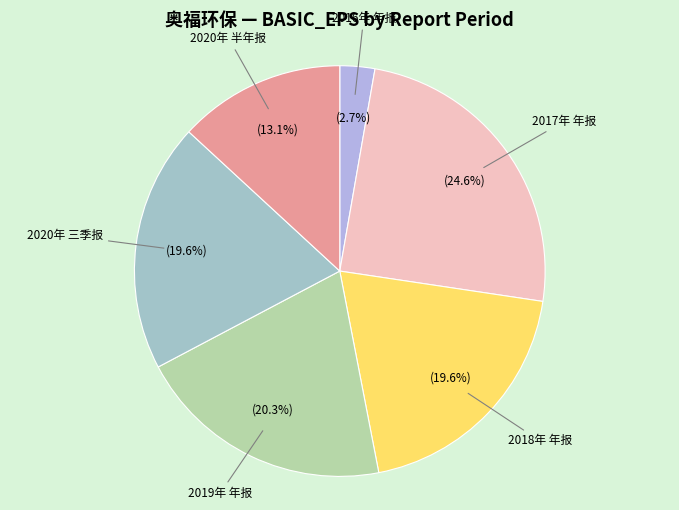

Count the number of slices in the pie.

6